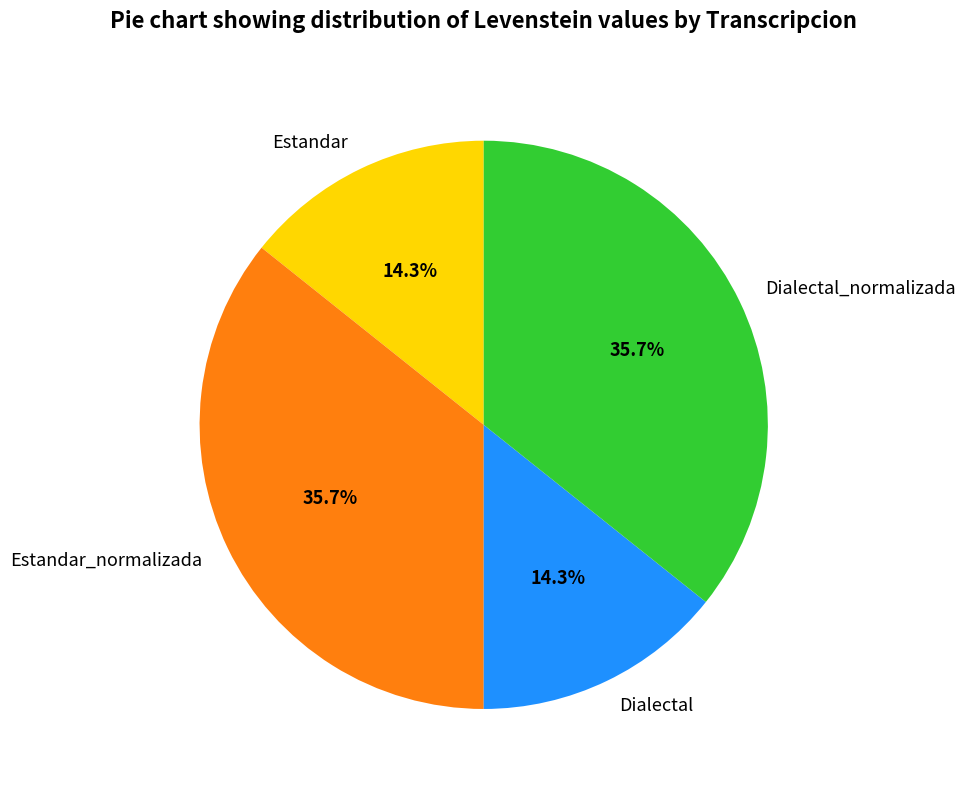

Approximately how many times larger is the value at Dialectal_normalizada compared to Dialectal?

2.5